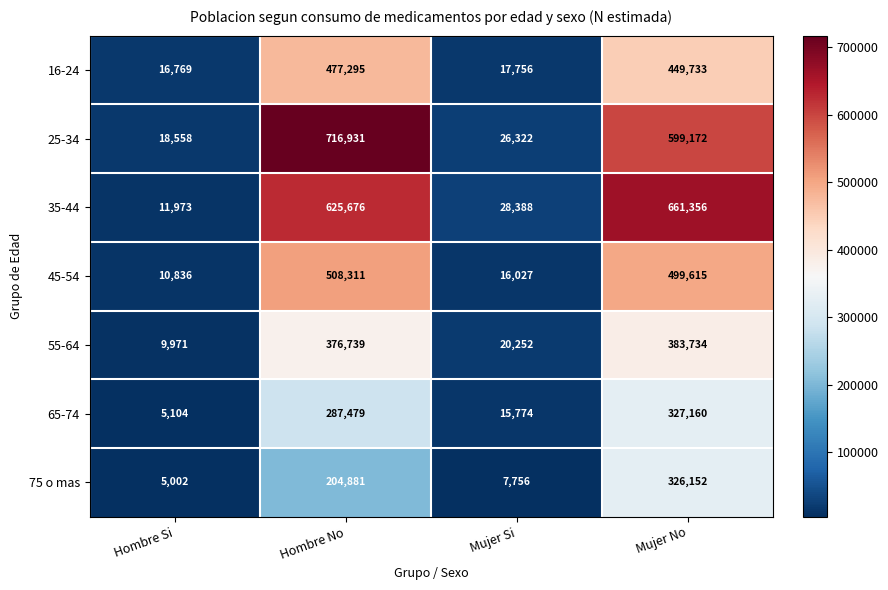

At Mujer No, list the series in order from largest to smallest.

35-44, 25-34, 45-54, 16-24, 55-64, 65-74, 75 o mas